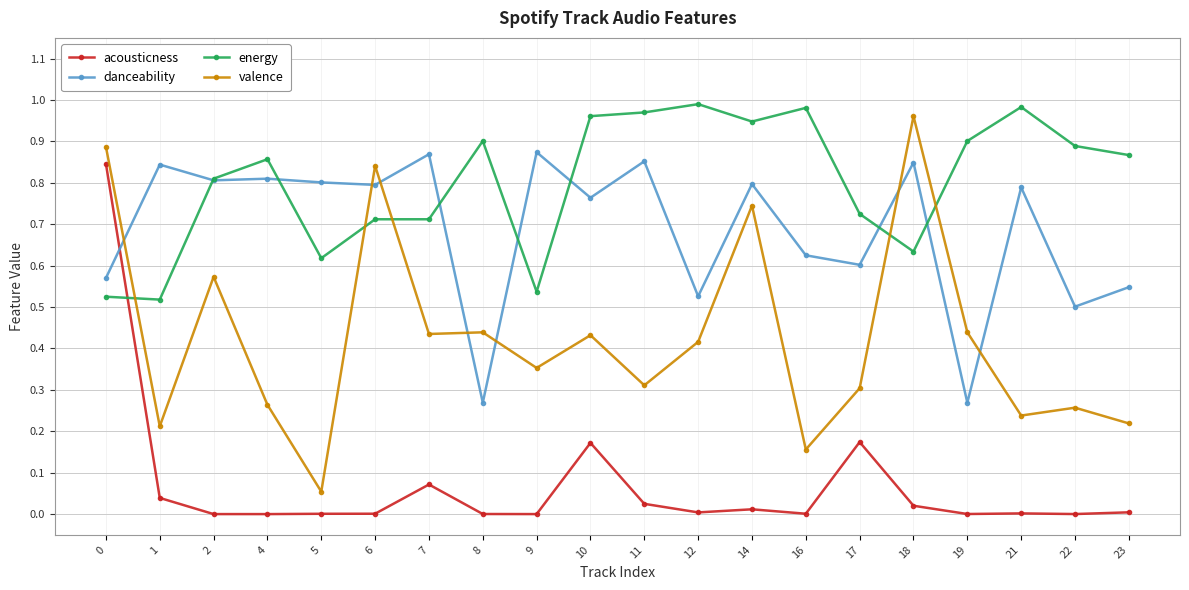

Between 1 and 12, which series saw the biggest shift?

energy